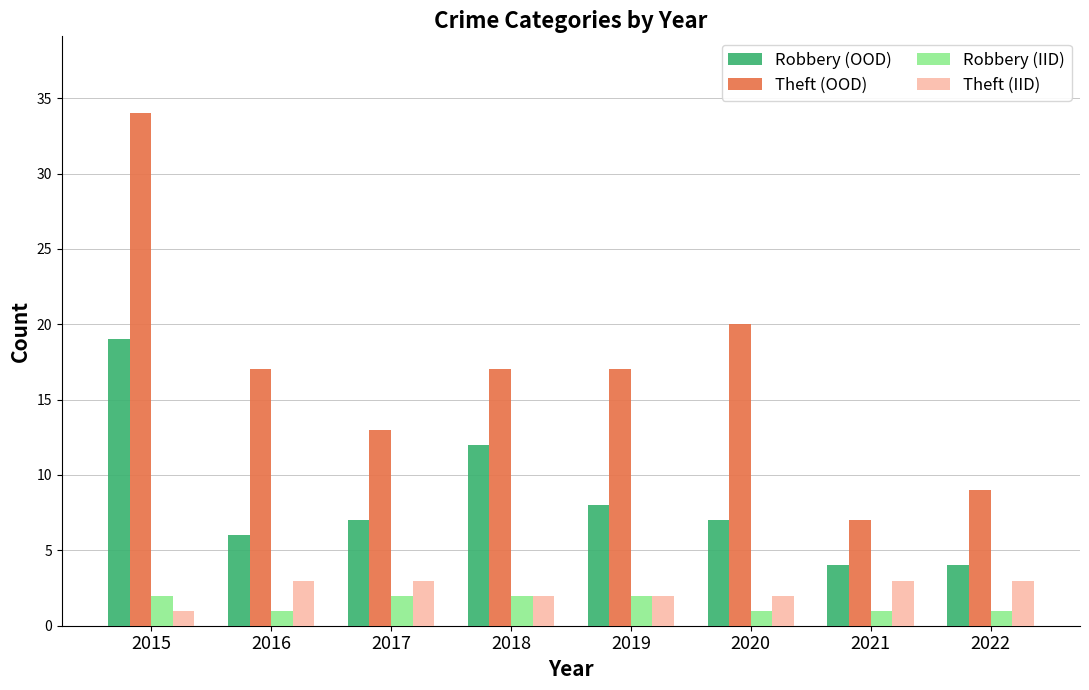

What is the highest value of the Robbery (IID) series?

2